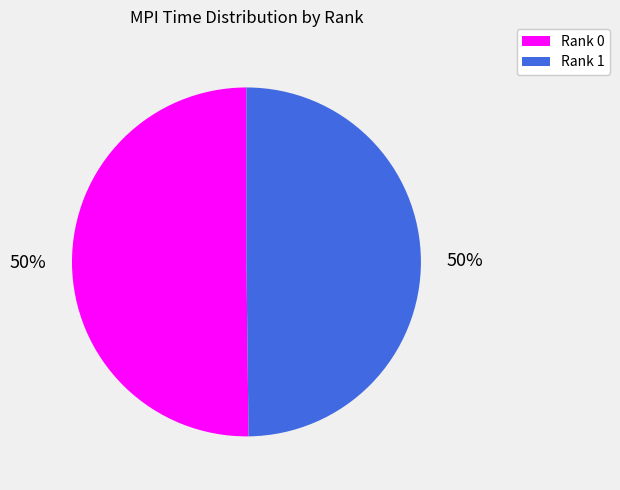

Is it true that Rank 1 is 41% of the pie?

False